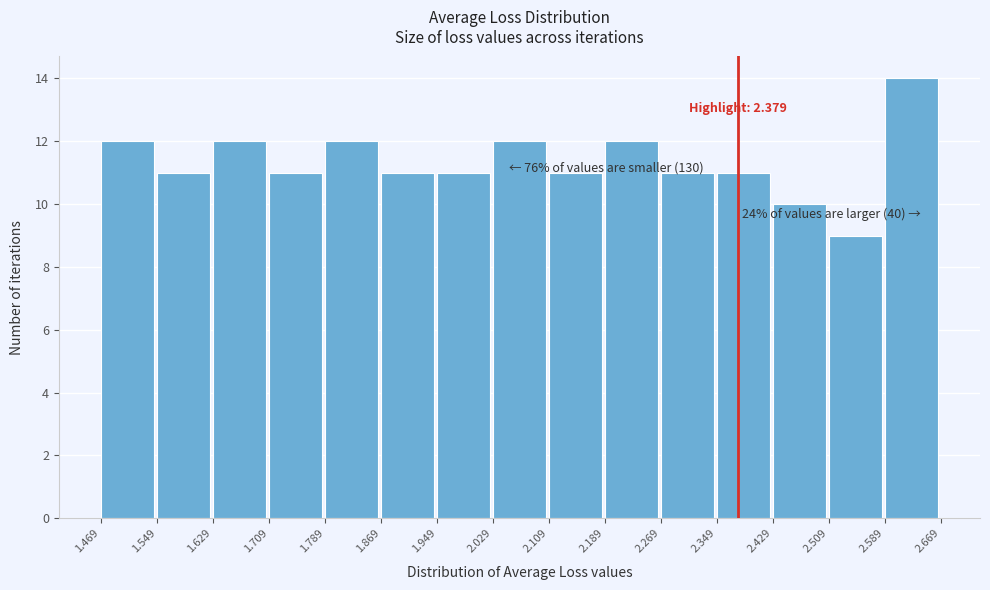

Which range on the x-axis has the tallest bar?

2.589 to 2.669